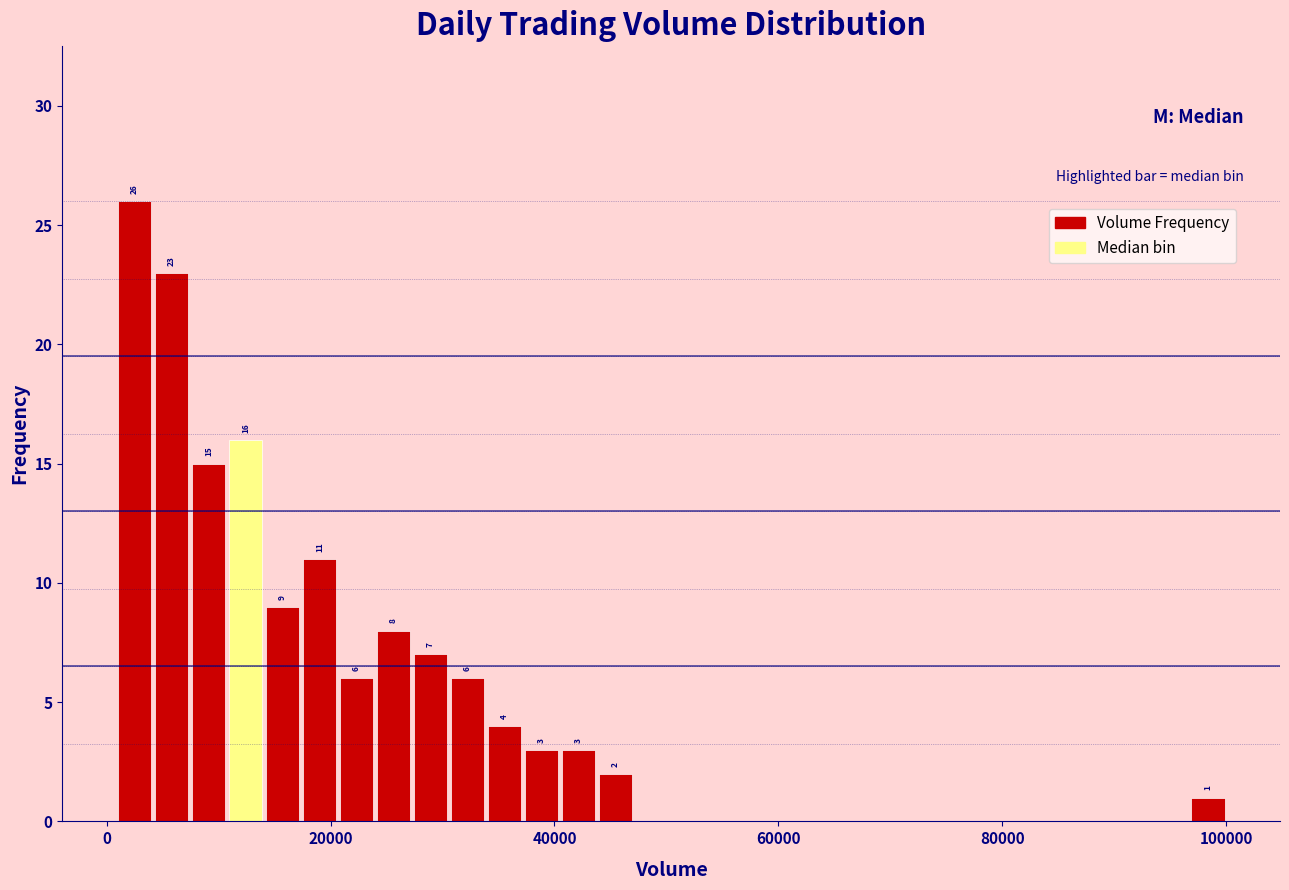

Around what value on the x-axis is the tallest bar? Give the approximate position of its centre, as read against the axis.

2000